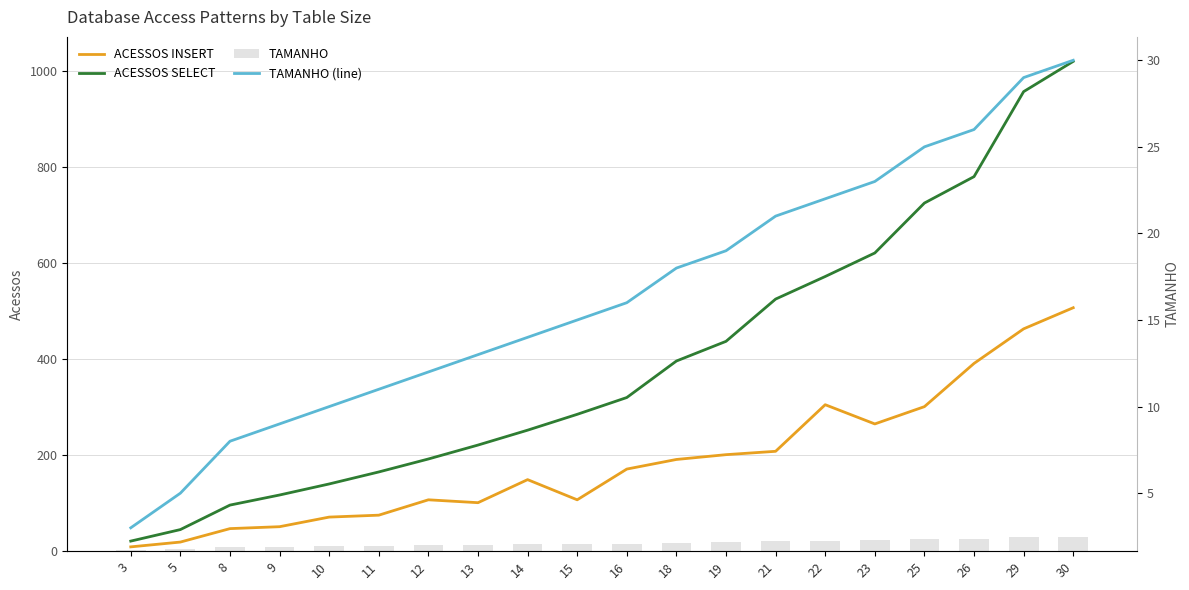

Is the value of ACESSOS INSERT at 13 greater than the value of TAMANHO at 30?

Yes